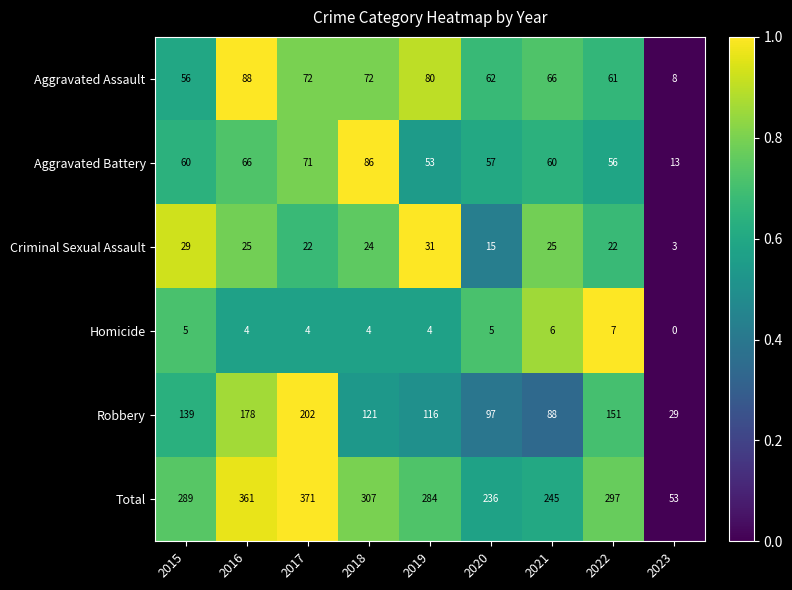

The value of Total at 2015 is 289. True or false?

True